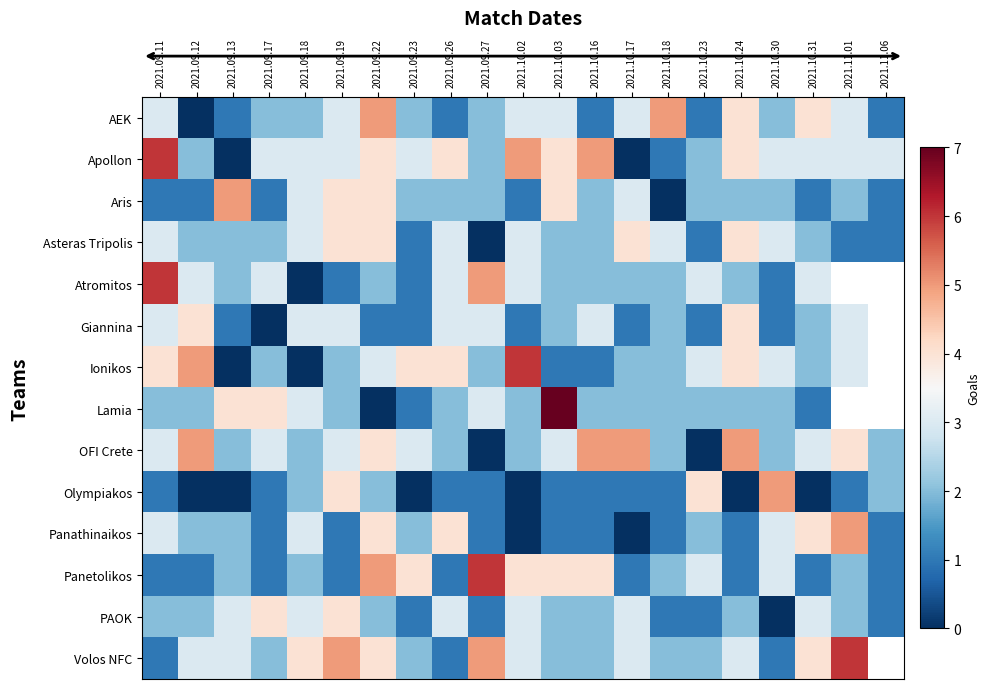

How many data points in OFI Crete are less than 3?

9